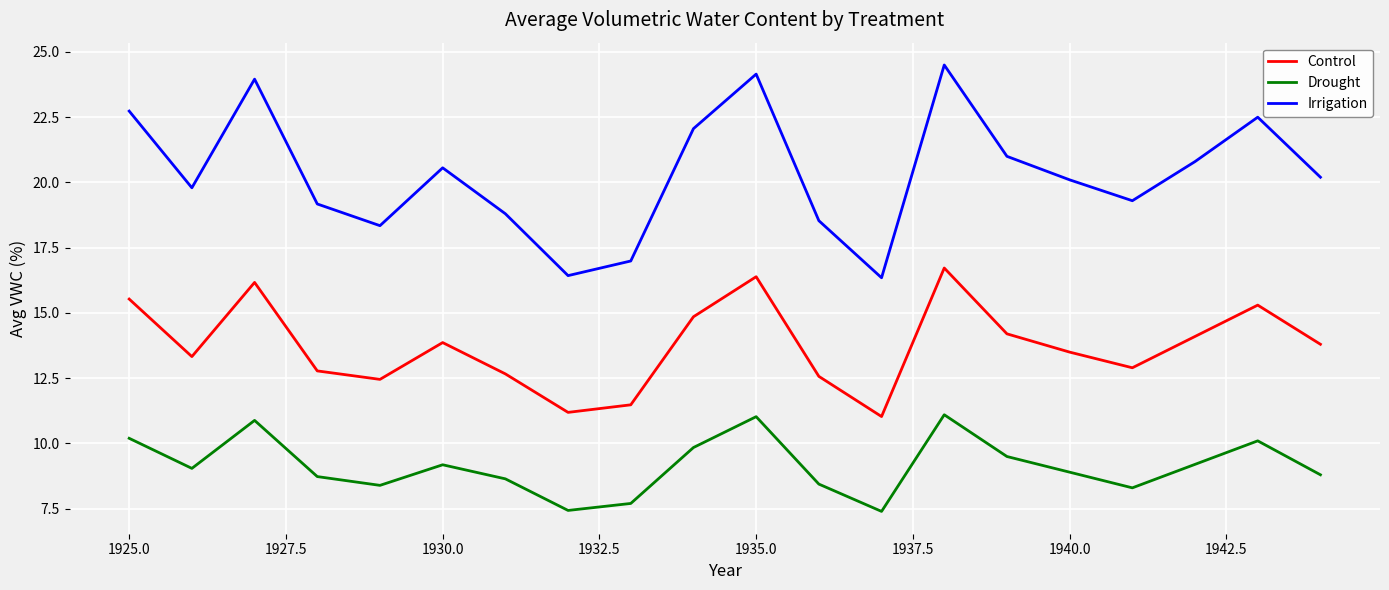

List the series in order of their peak value, lowest first.

Drought, Control, Irrigation